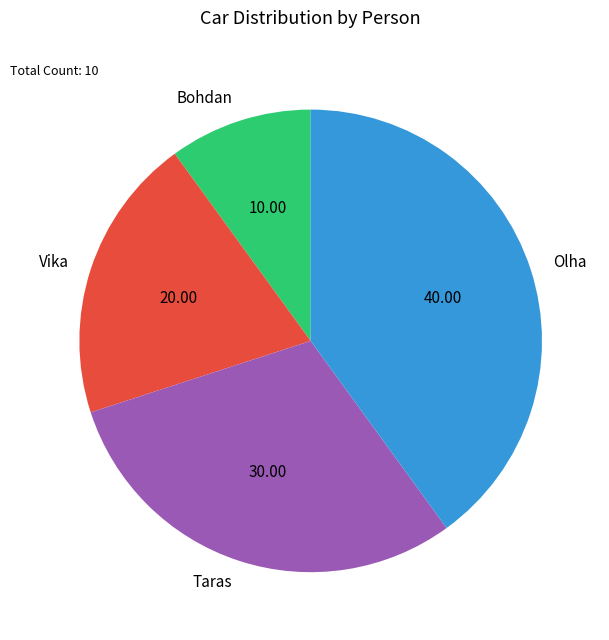

Is it true that Taras is 37% of the pie?

False